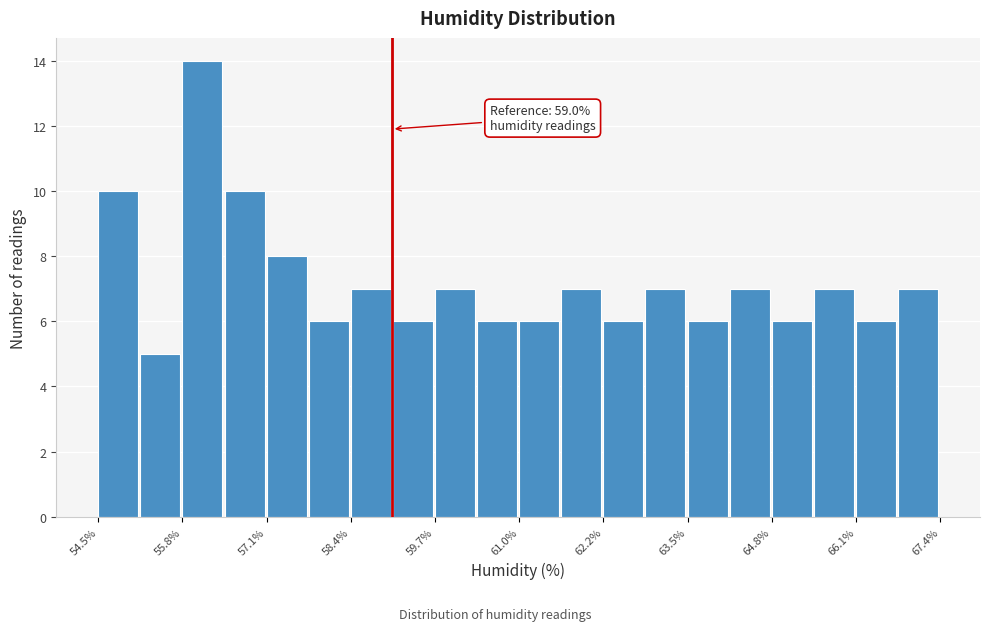

Read against the x-axis, roughly where is the centre of the tallest bar?

56.0